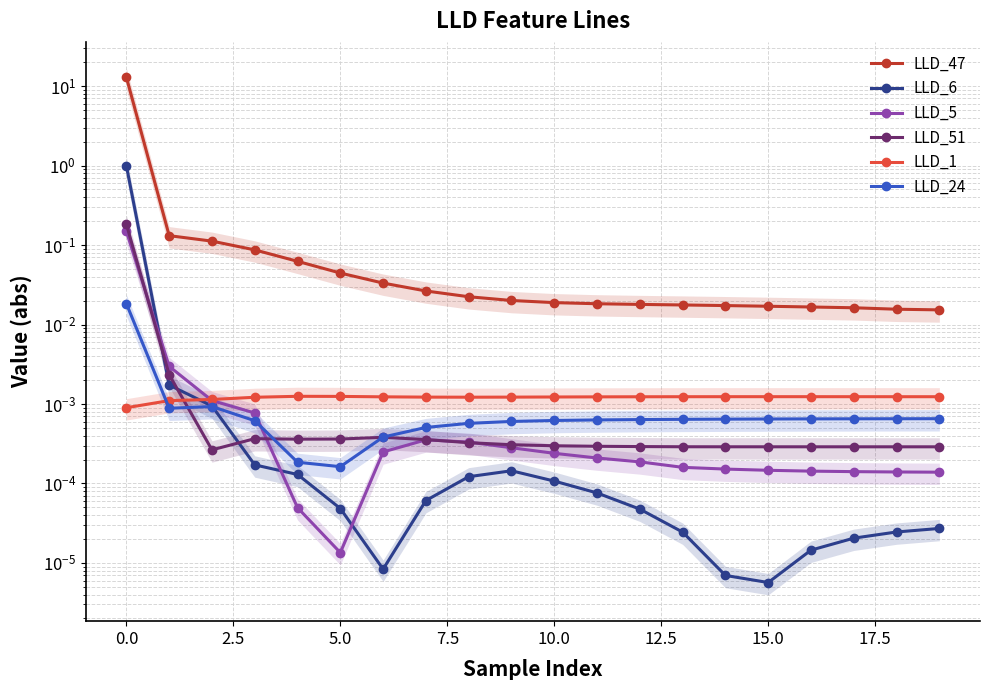

Which series has the largest total across all categories?

LLD_47